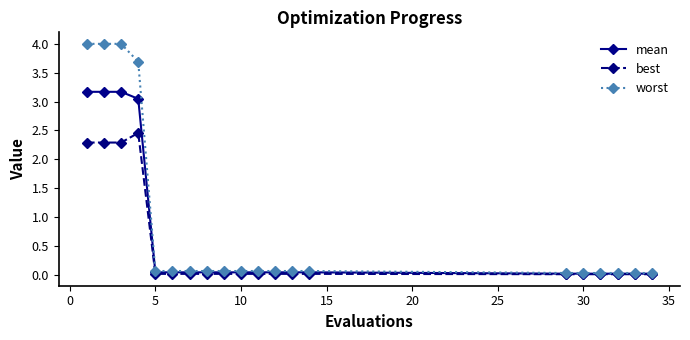

Rank the series by their maximum value, from highest to lowest.

worst, mean, best